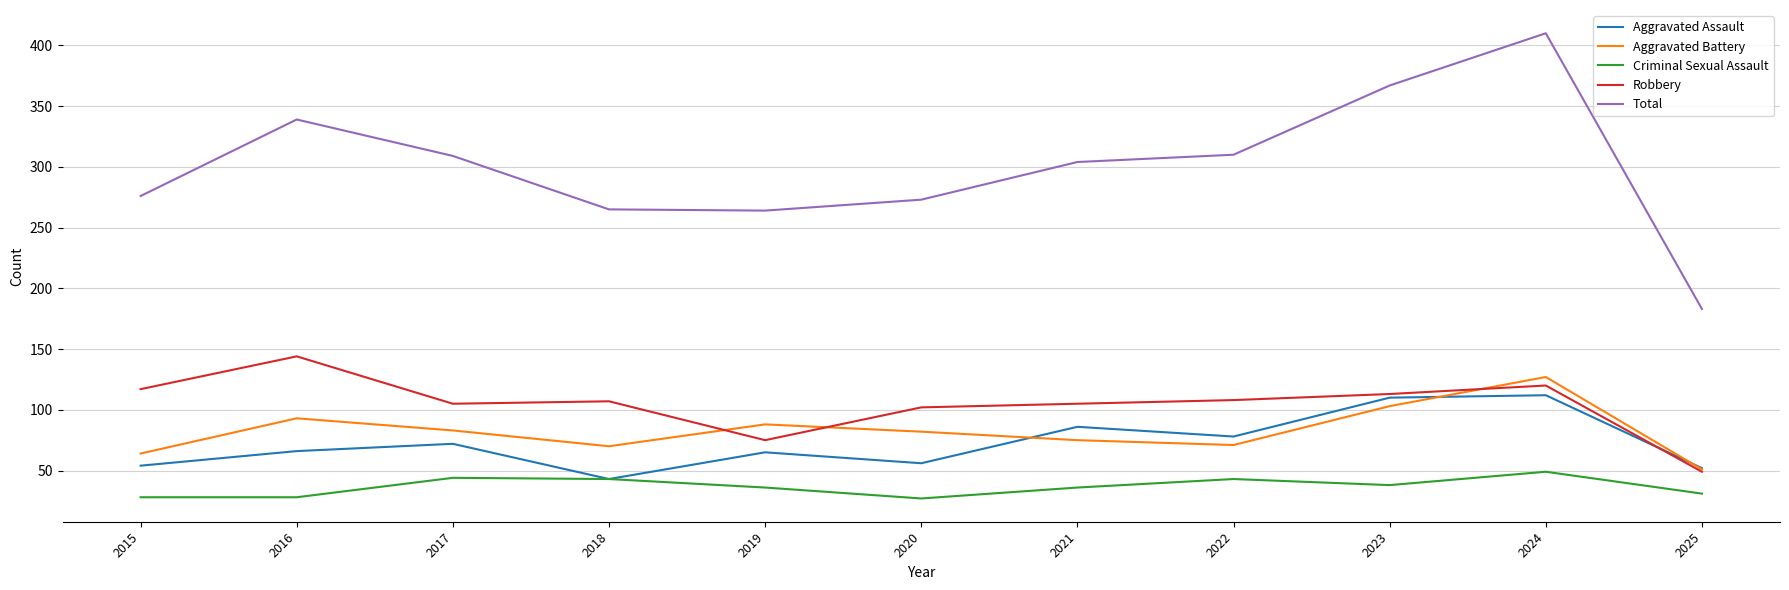

What is the maximum value shown in the chart?

410